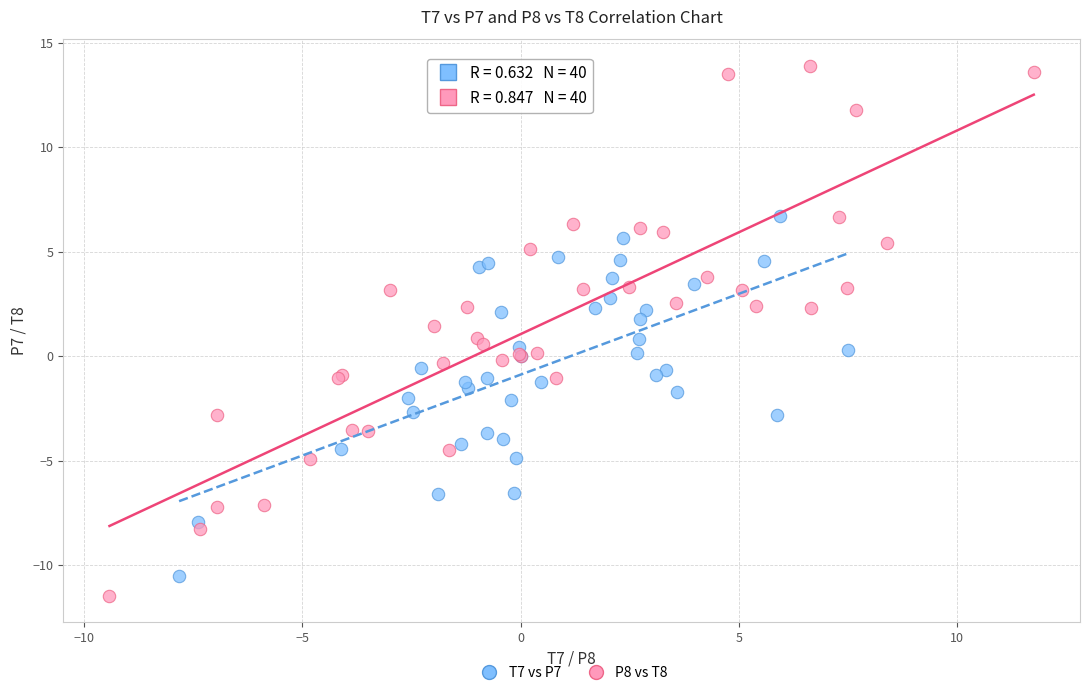

Which series contains the lowest Y value?

P8 vs T8